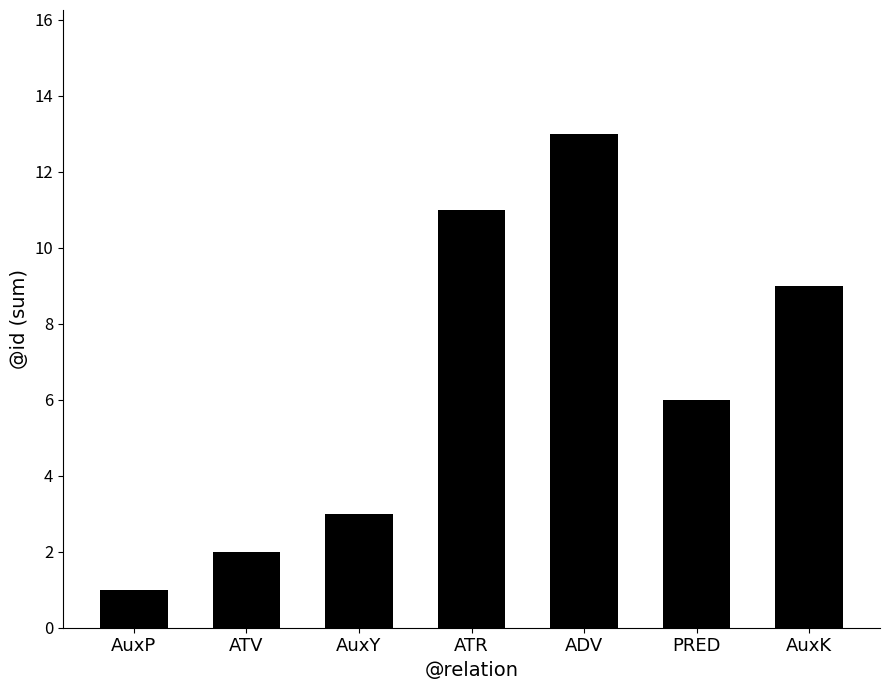

Are the bars grouped side by side (vs. stacked)?

No